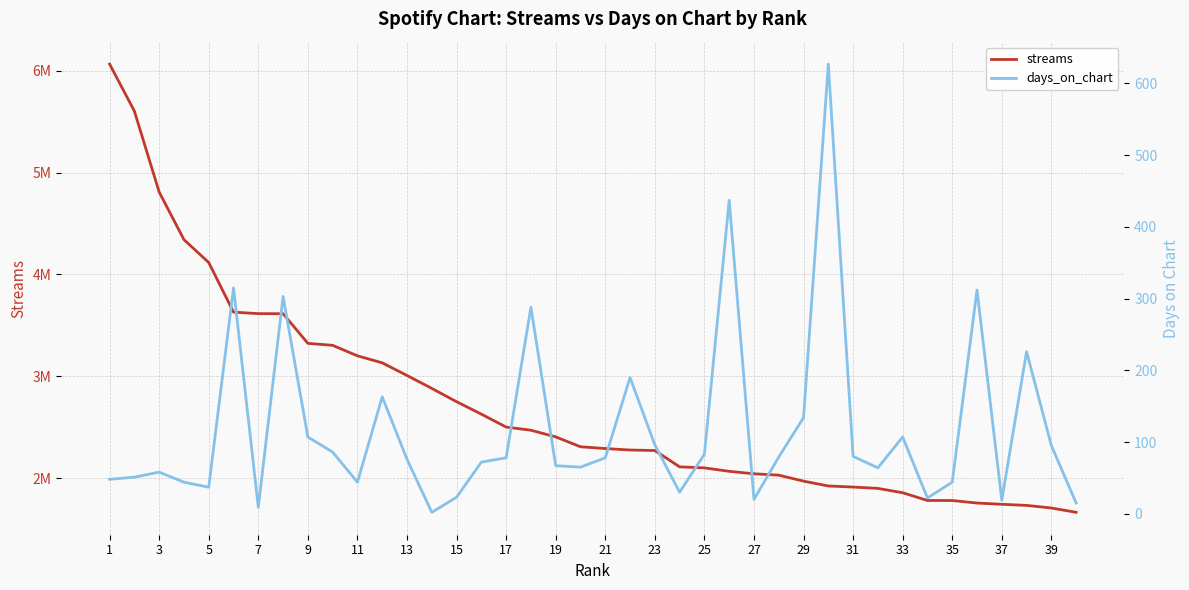

Rank the series at 7 from highest to lowest value.

streams, days_on_chart